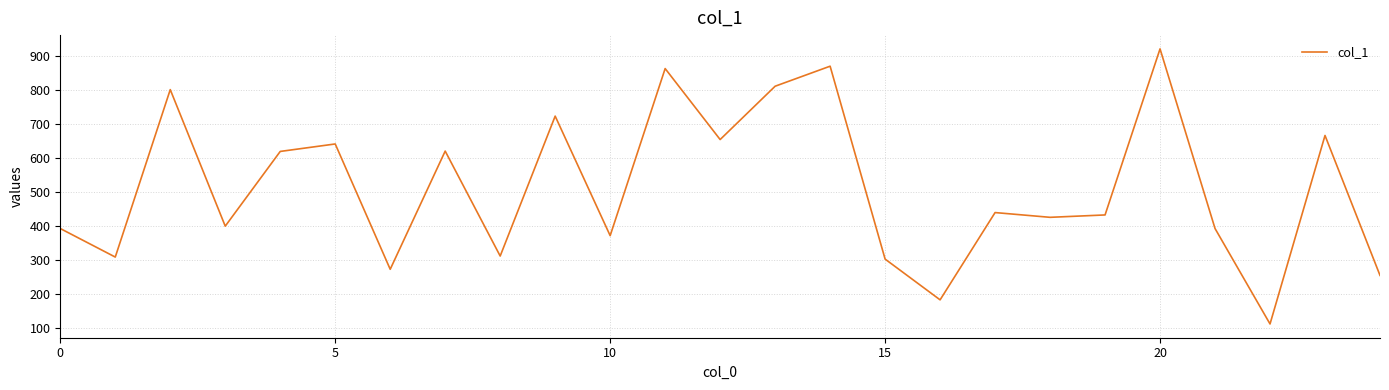

What is the minimum value shown in the chart?

112